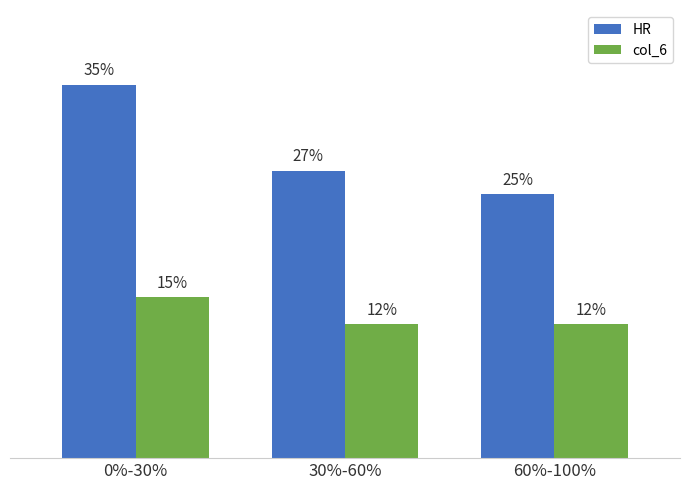

Which series changed the most between 30%-60% and 60%-100%?

HR